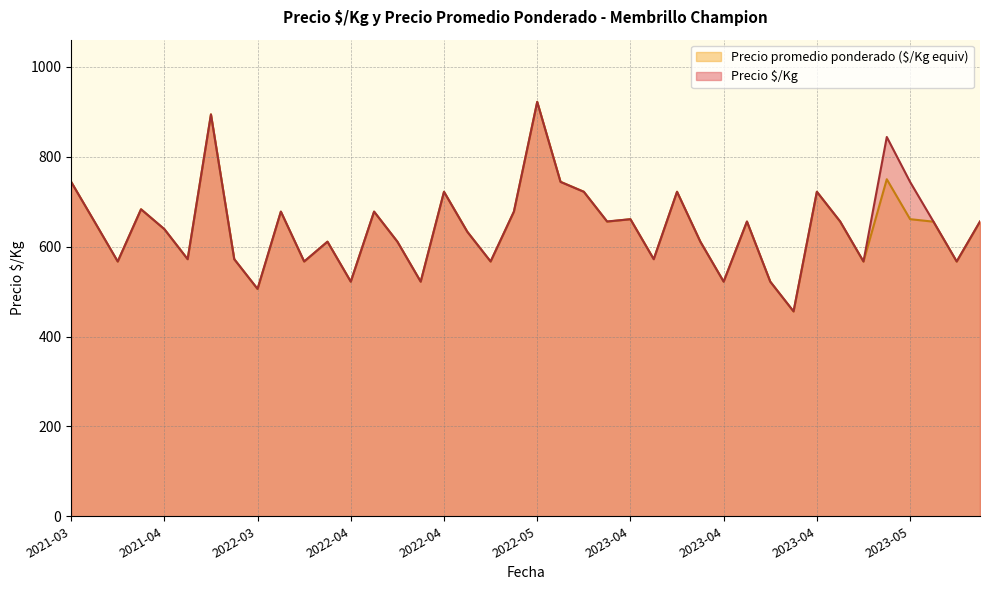

What is the difference between the maximum and minimum values in the Precio $/Kg series?

466.0